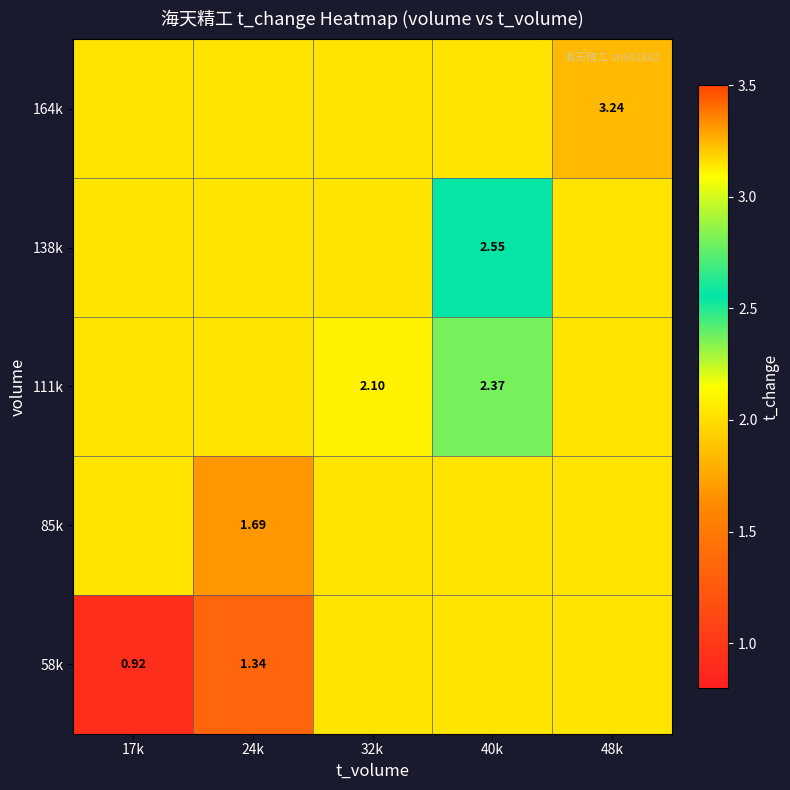

How many series are shown in this chart?

5